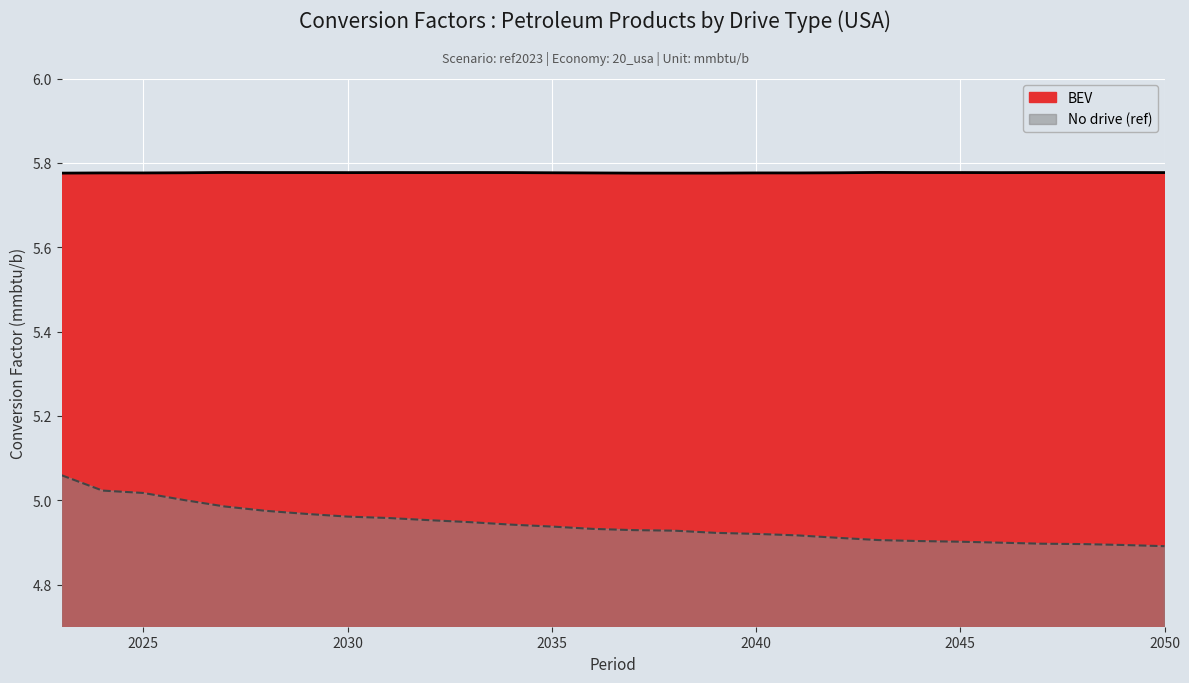

What is the value of the No drive (ref) point at the 18th from the left?

4.9